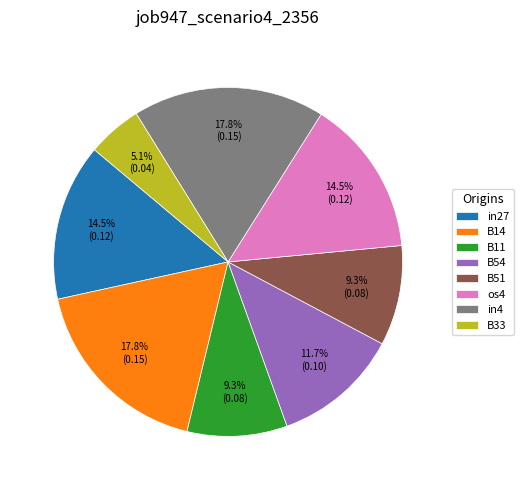

What percentage is the B33 slice, to the nearest percent?

5%